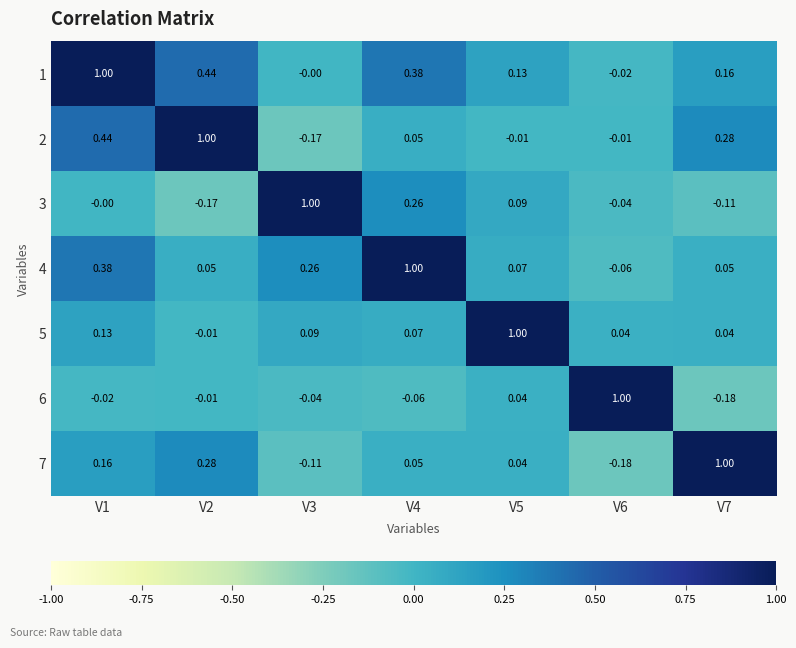

How many data points in 4 are above 0?

6